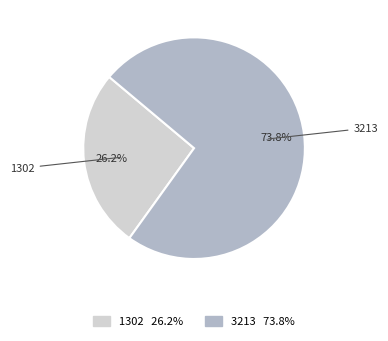

How many slices are in this pie chart?

2